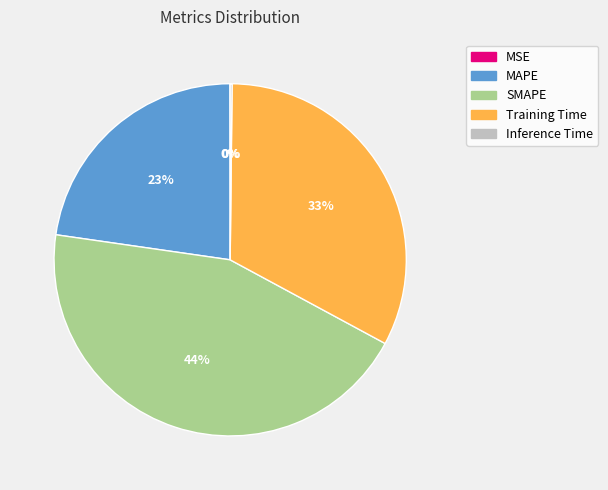

Between MAPE and Training Time, which is larger?

Training Time